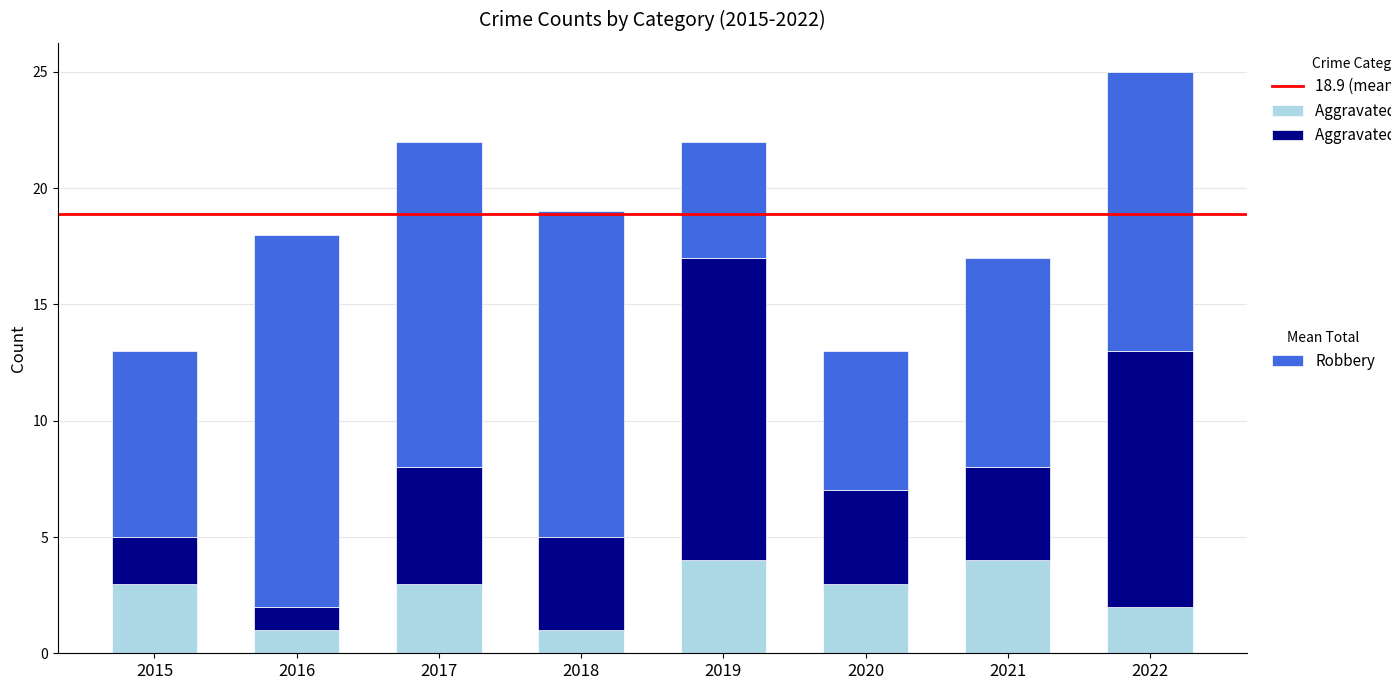

What is the total value across all series at 2018?

19